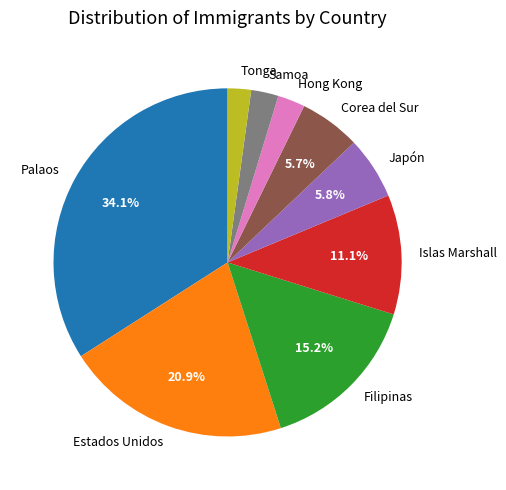

Is the sum of Palaos and Samoa greater than half?

No